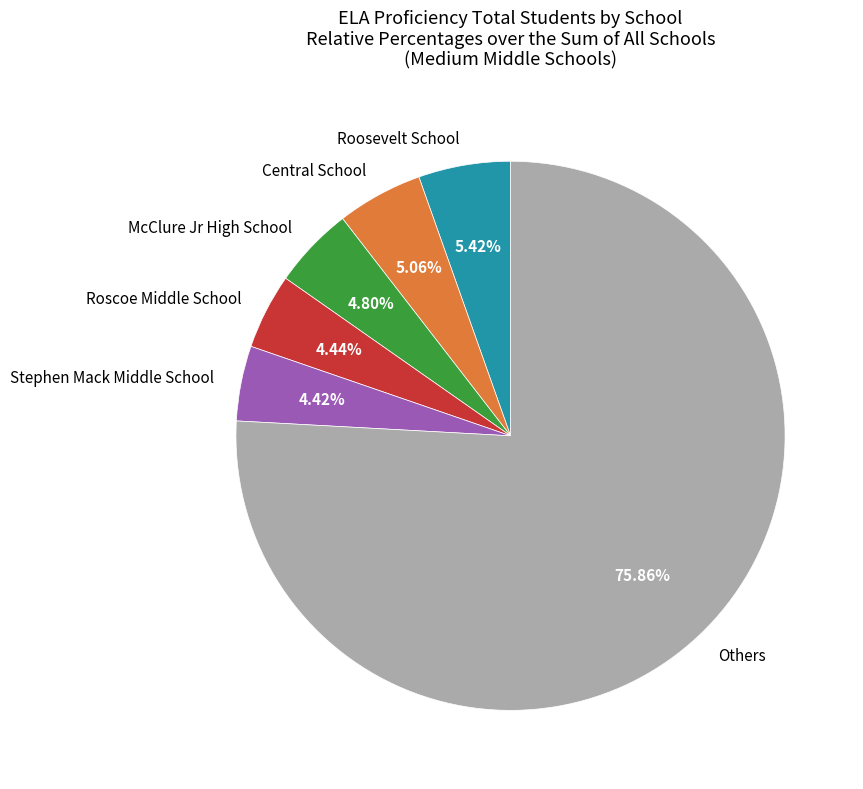

What is the largest slice in the pie chart?

Others